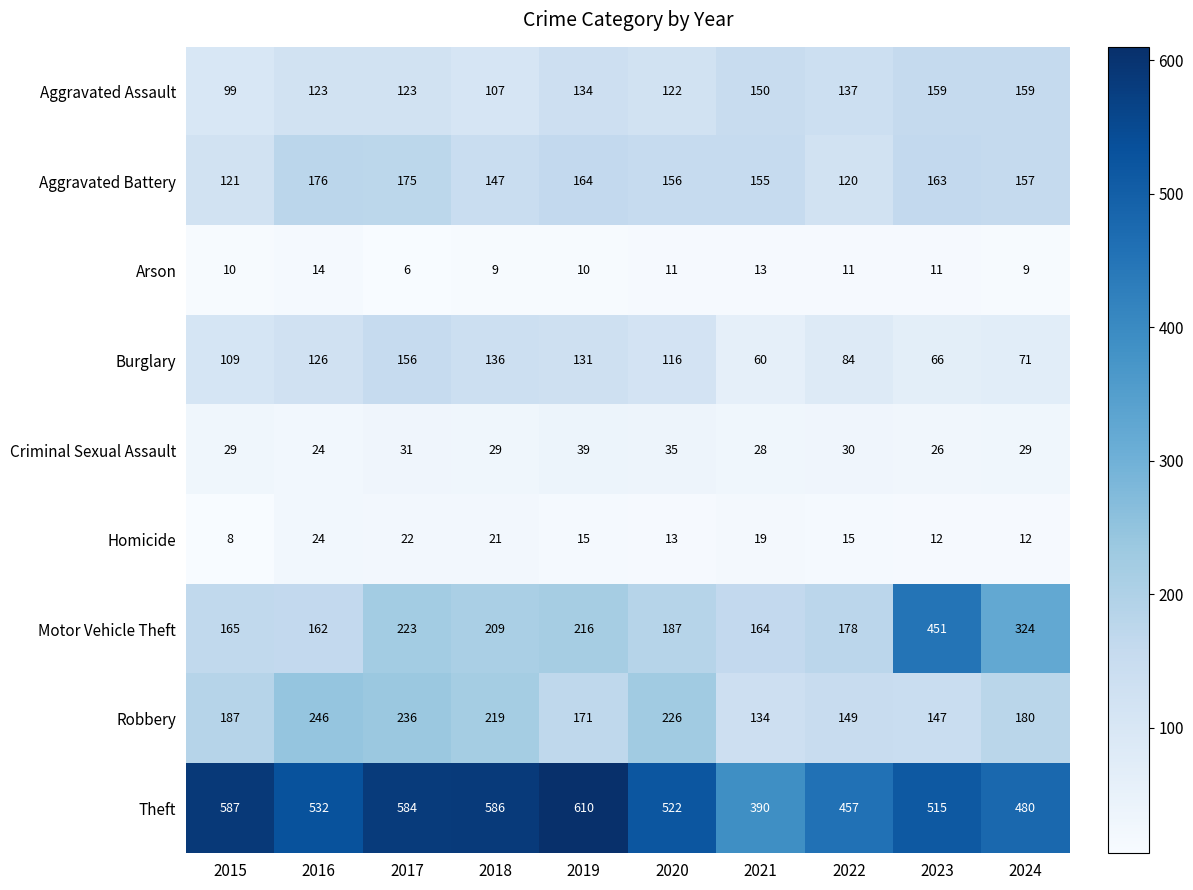

Is the value of Motor Vehicle Theft at 2016 greater than the value of Homicide at 2017?

Yes